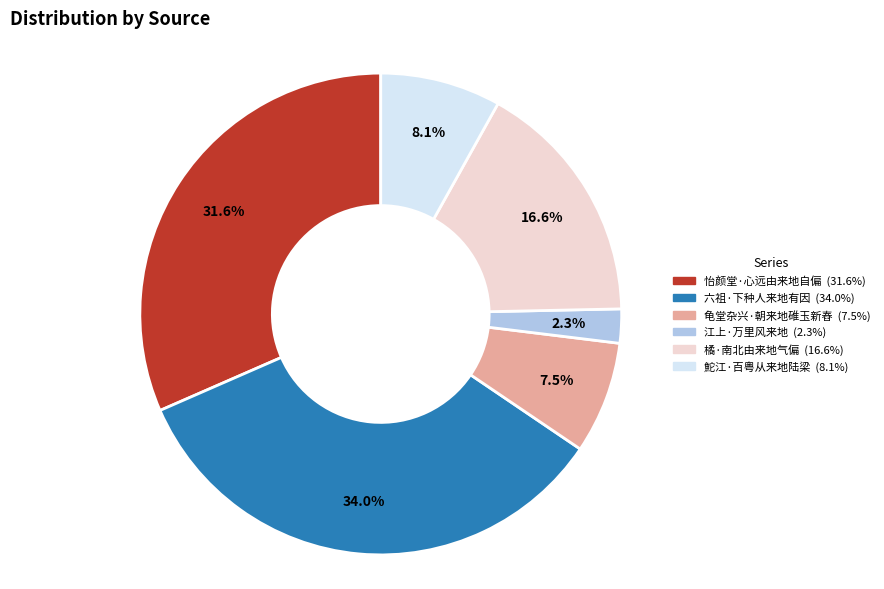

Rank the categories by value from lowest to highest.

江上·万里风来地, 龟堂杂兴·朝来地碓玉新舂, 鮀江·百粤从来地陆梁, 橘·南北由来地气偏, 怡颜堂·心远由来地自偏, 六祖·下种人来地有因